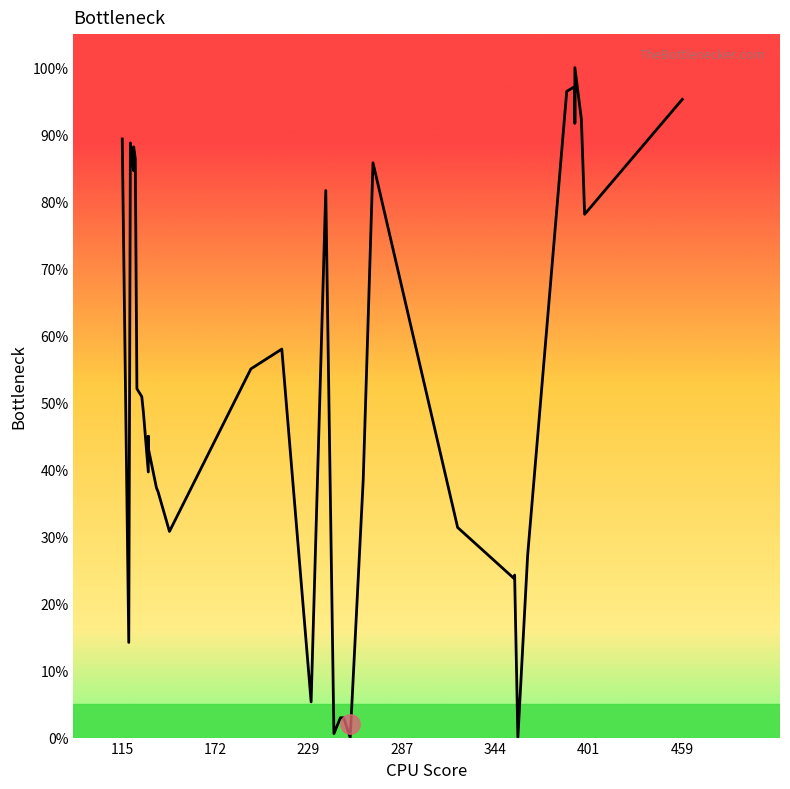

Is it true that the value at 12 is 60.8?

False